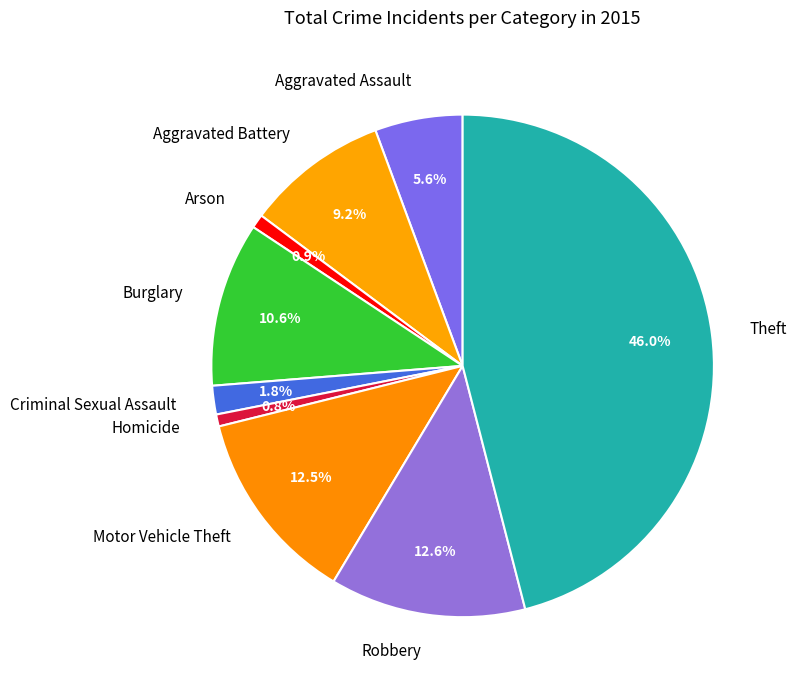

Is there a majority slice in this chart?

No